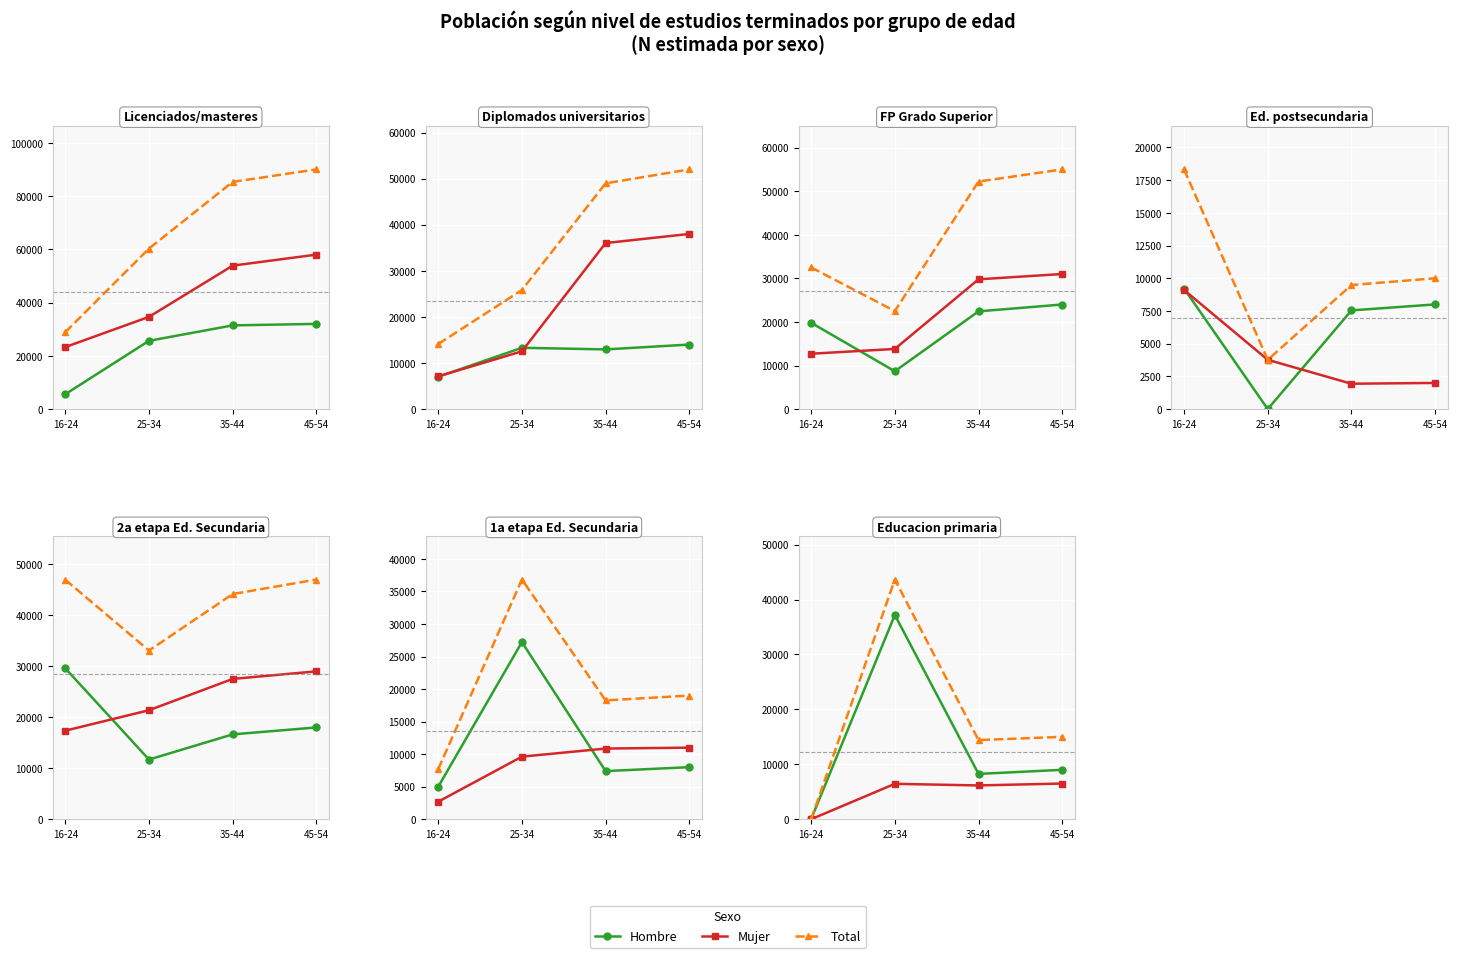

Which series has the largest range (max minus min)?

Total